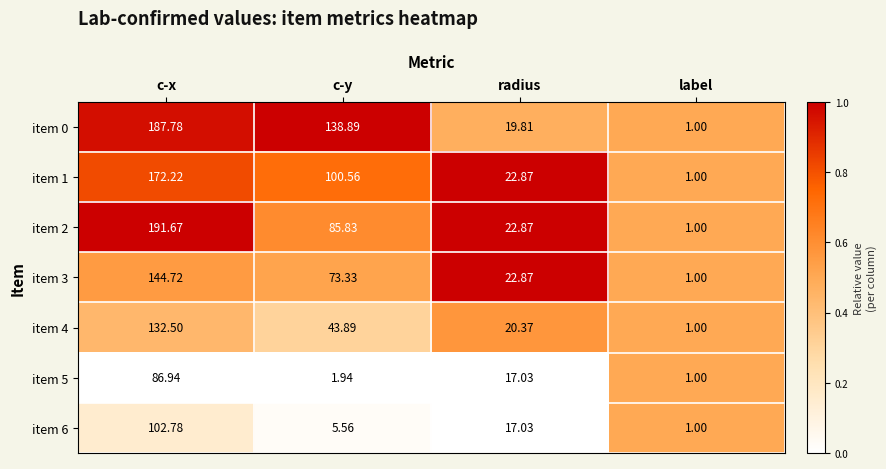

Rank the categories by item 3 value from highest to lowest.

c-x, c-y, radius, label